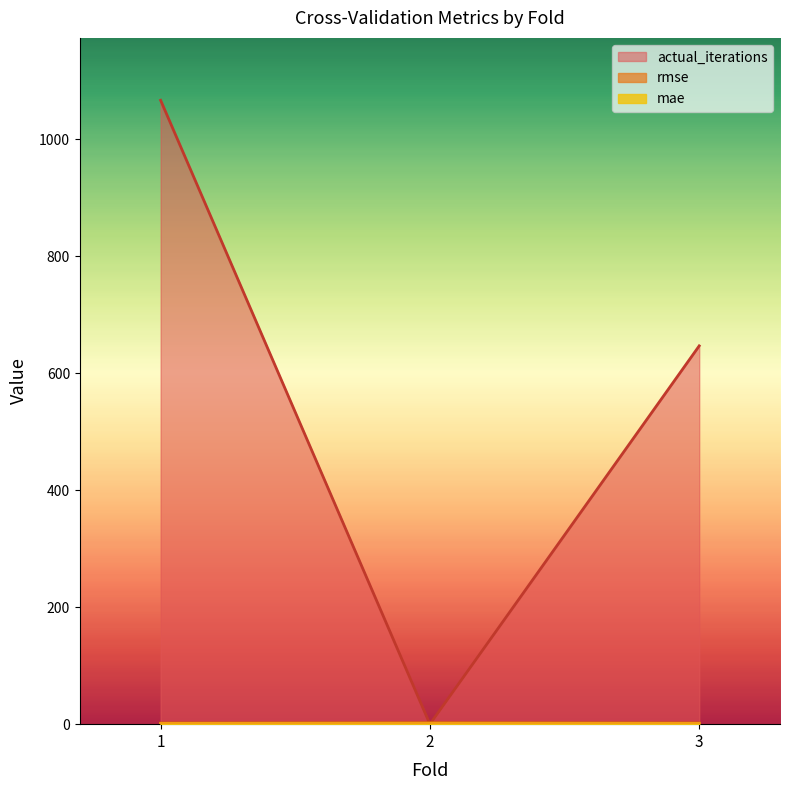

List the labels in order of rmse value, largest first.

2, 3, 1